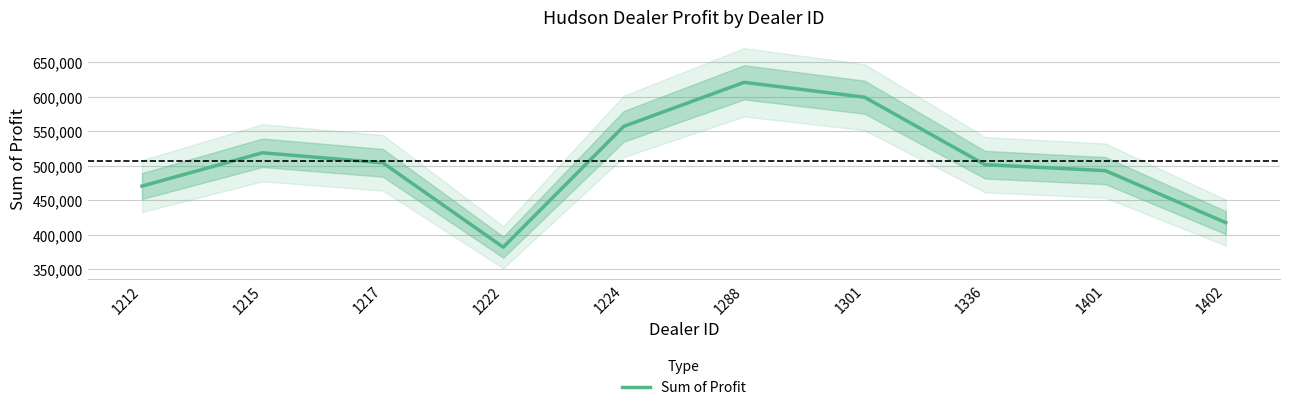

The value at 1212 is 816974.5. True or false?

False